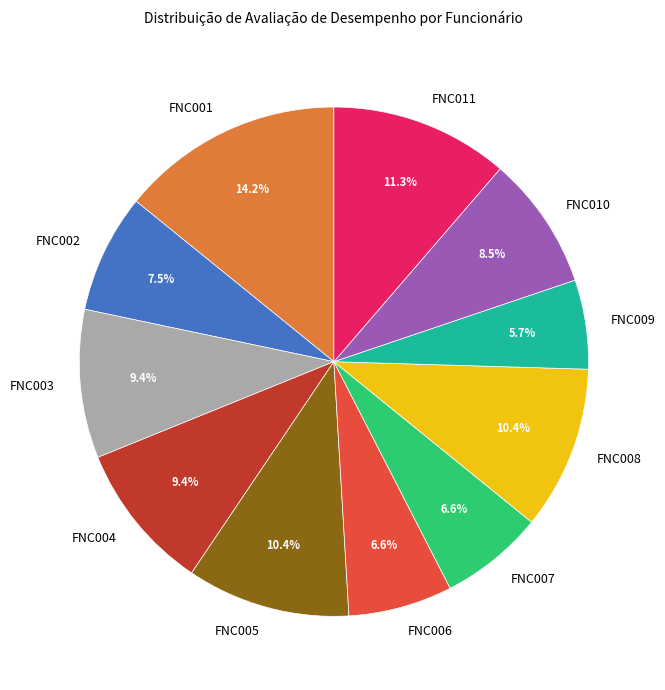

To the nearest percent, what is the combined percentage of FNC009 and FNC006?

12%